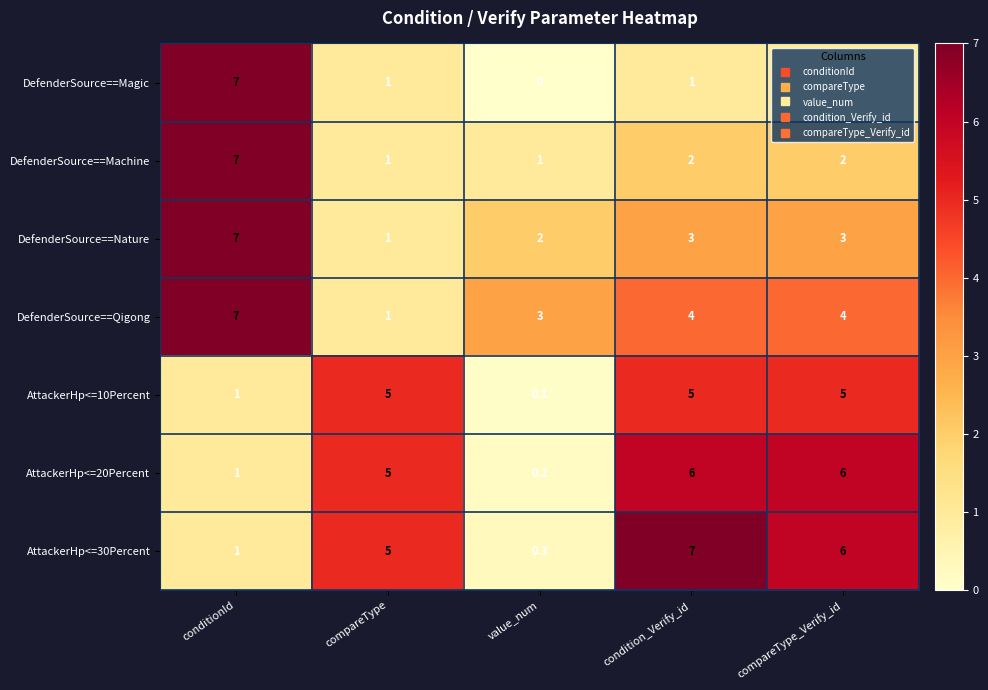

The value of DefenderSource==Nature at value_num is 0.8. True or false?

False